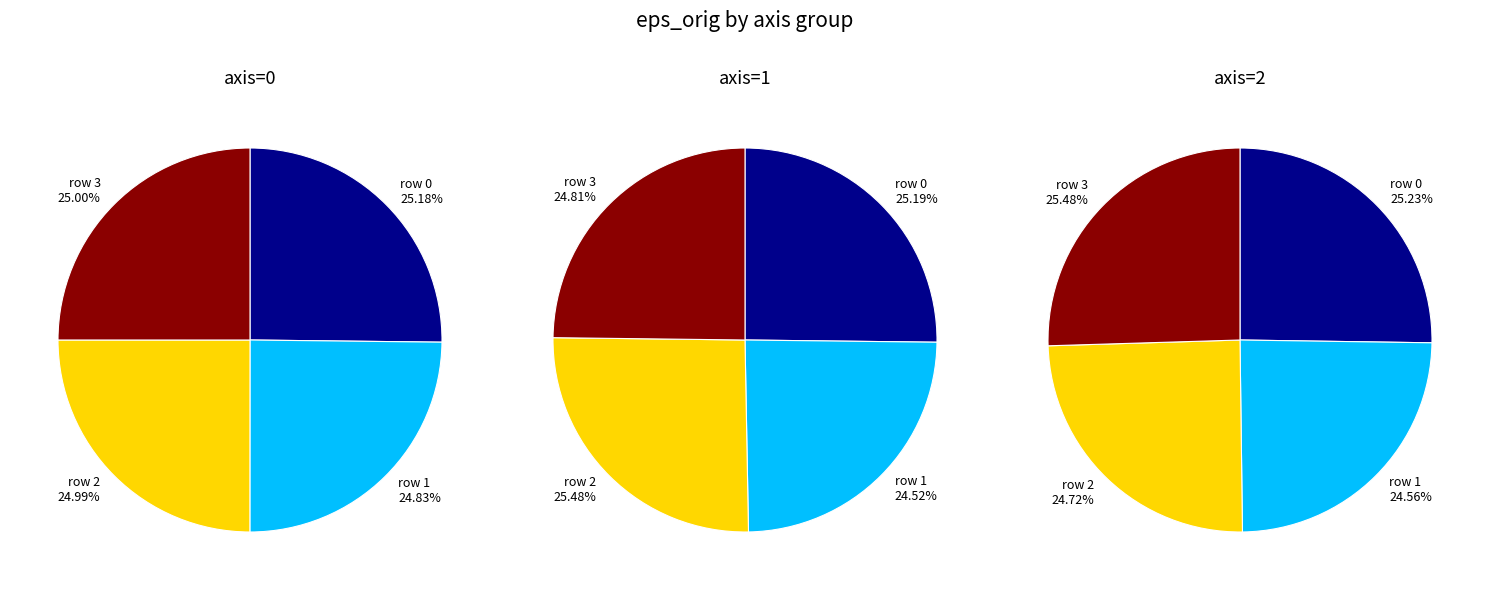

How many slices are in this pie chart?

4